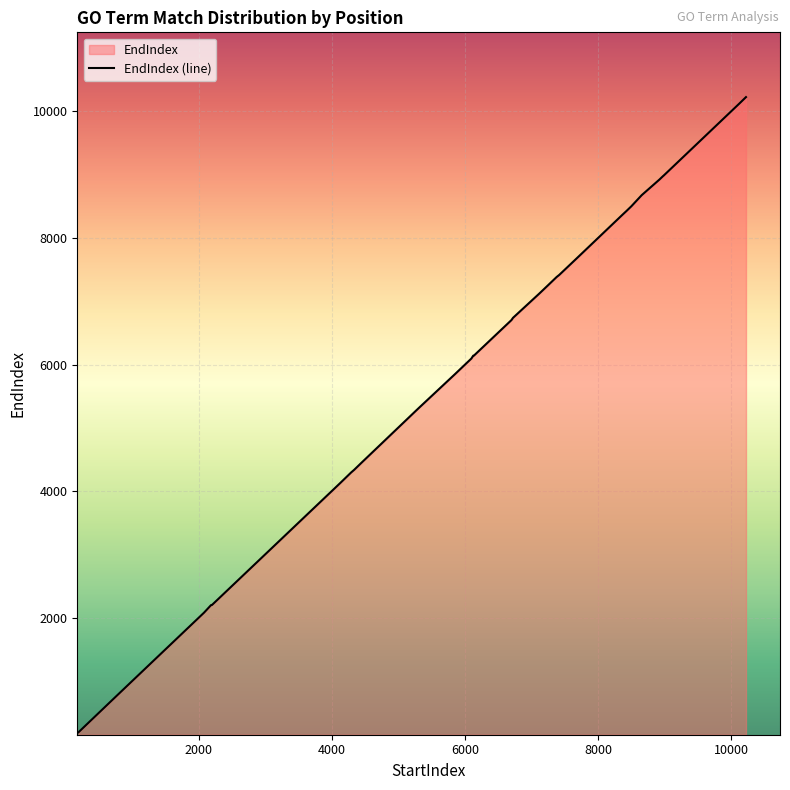

True or false: the data shows 5853 at 5849.

True